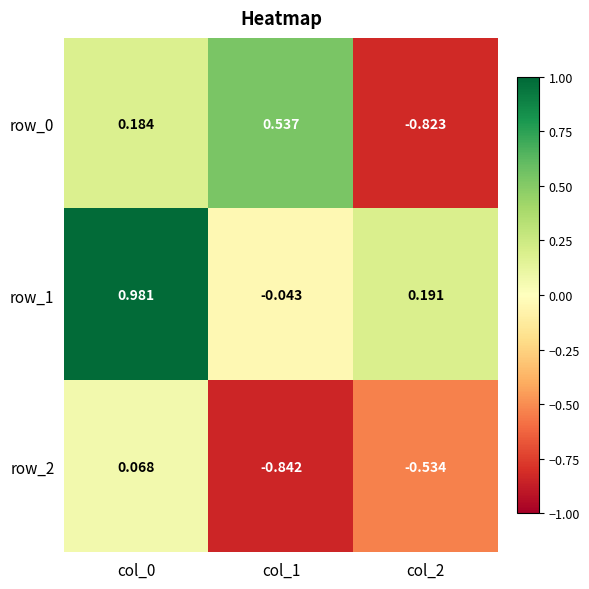

Is the value of row_1 at col_1 greater than the value of row_2 at col_1?

Yes